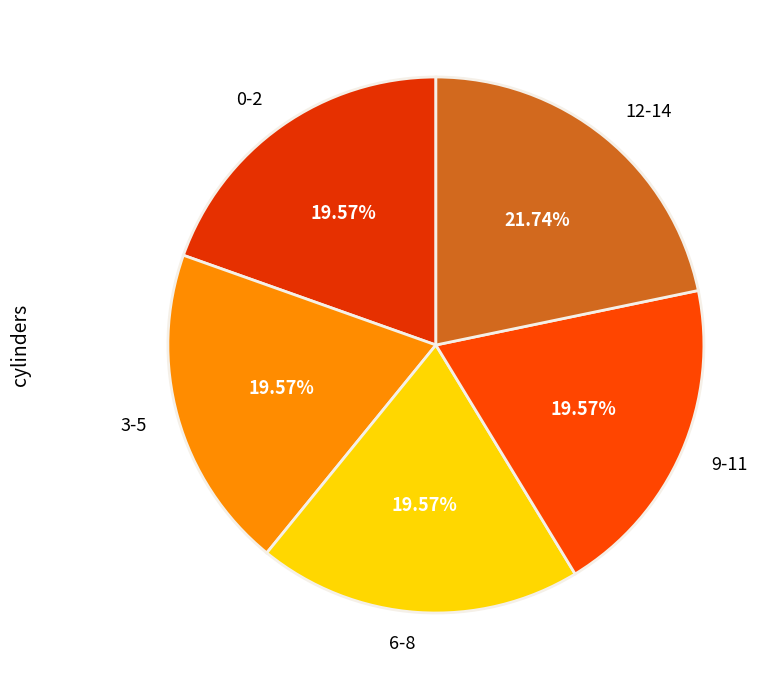

What is the largest slice in the pie chart?

12-14